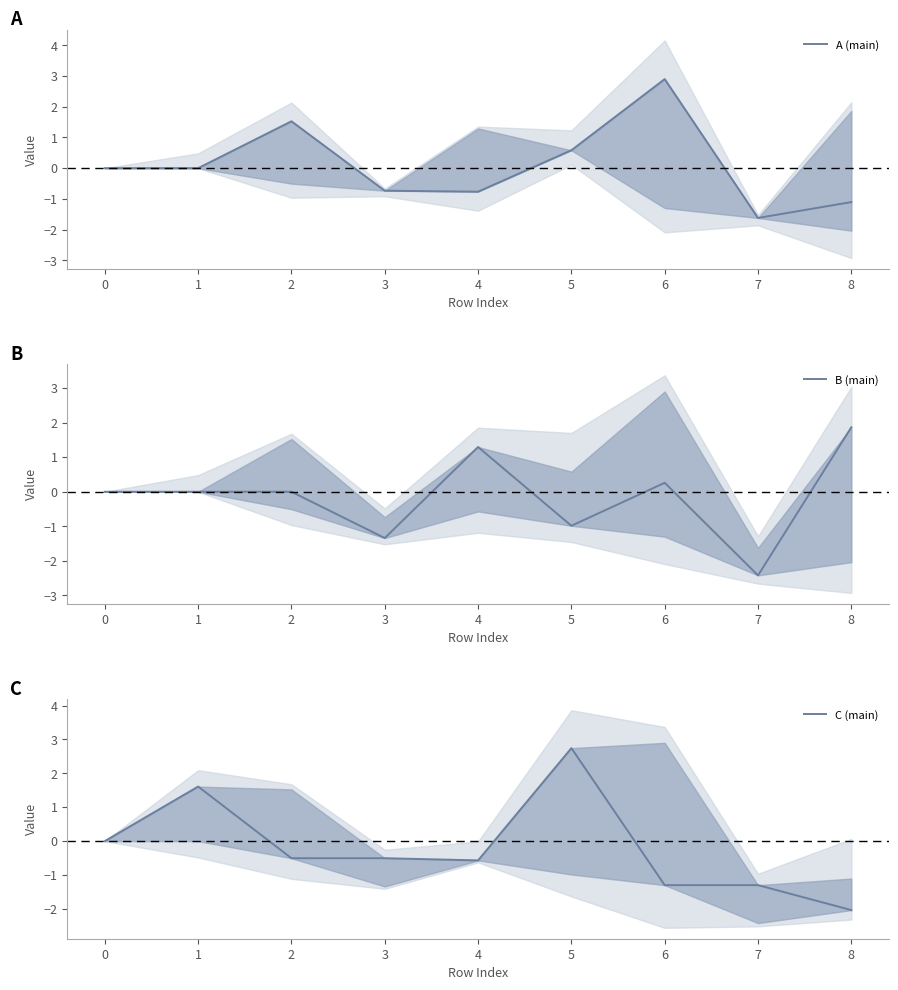

What is the greatest value displayed?

2.9